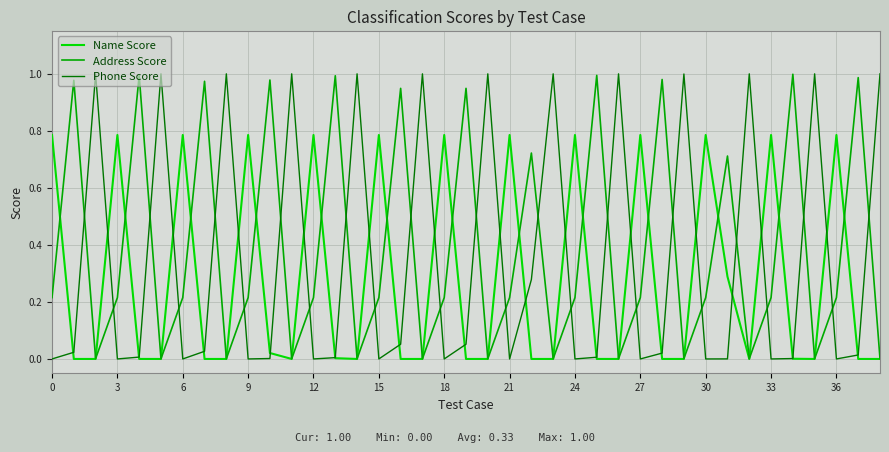

True or false: Phone Score and Address Score cross at least once.

True